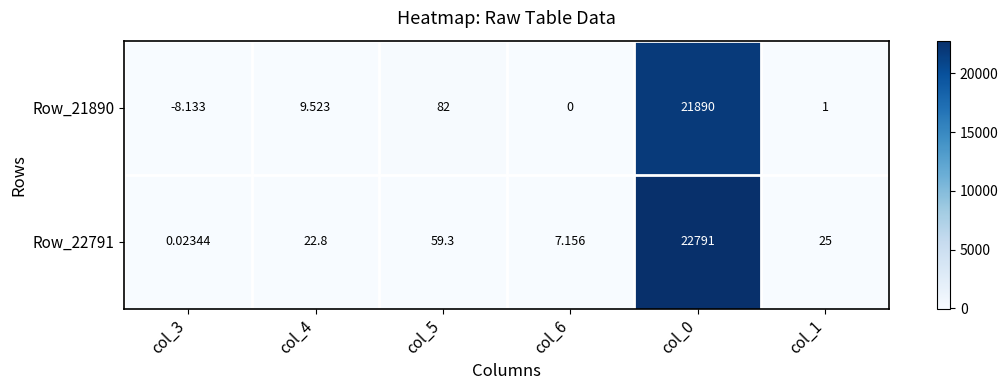

Is the value of Row_22791 at col_1 greater than the value of Row_21890 at col_5?

No